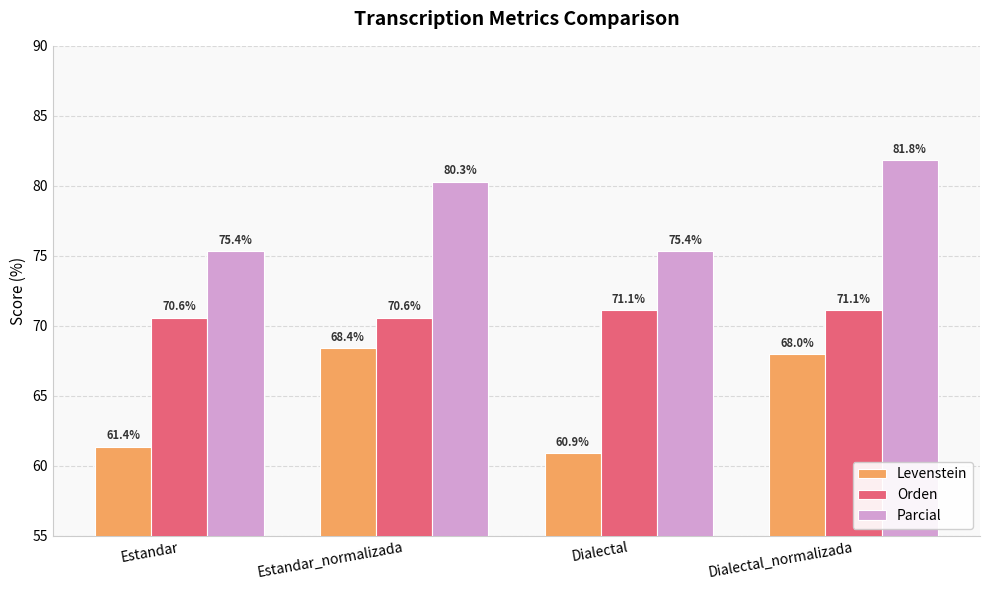

What are all the series names shown in the legend?

Levenstein, Orden, Parcial